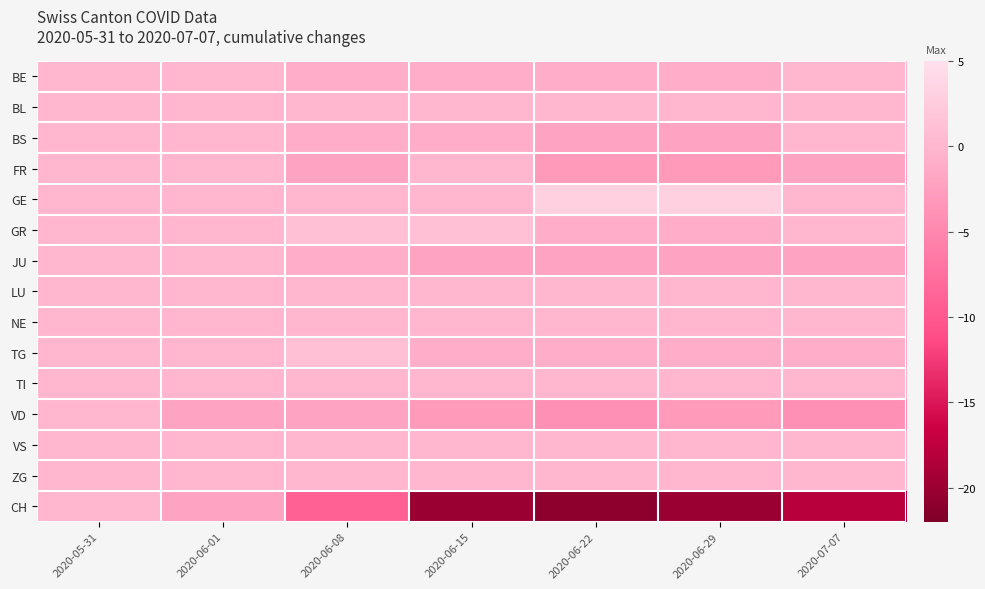

List the series in order of their peak value, highest first.

GE, GR, TG, BE, BL, BS, FR, JU, LU, NE, TI, VD, VS, ZG, CH